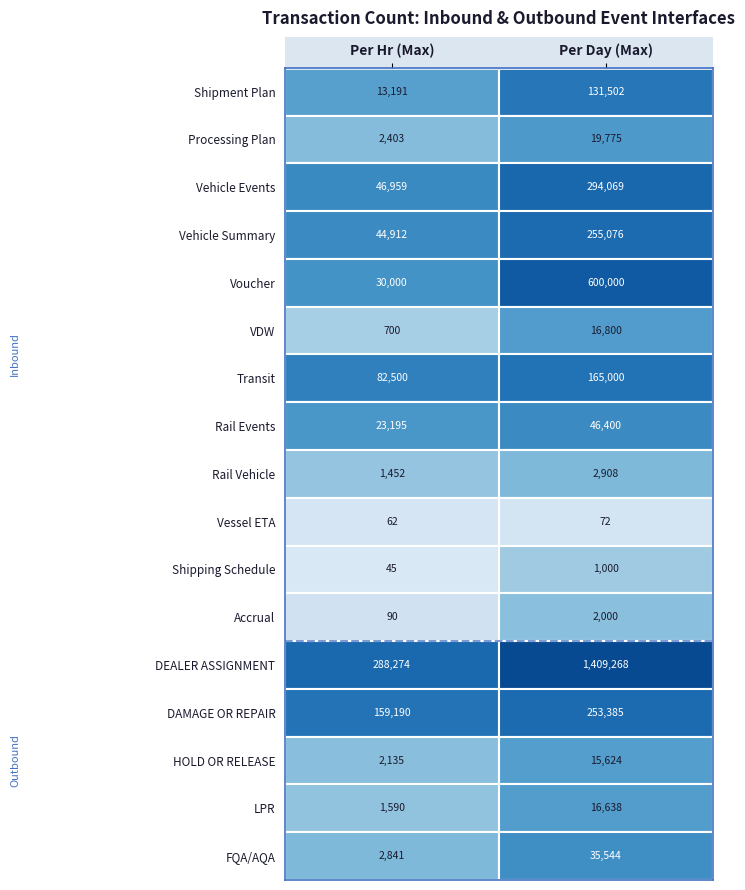

Rank the series at 0 from lowest to highest value.

Shipping Schedule, Vessel ETA, Accrual, VDW, Rail Vehicle, LPR, HOLD OR RELEASE, Processing Plan, FQA/AQA, Shipment Plan, Rail Events, Voucher, Vehicle Summary, Vehicle Events, Transit, DAMAGE OR REPAIR, DEALER ASSIGNMENT